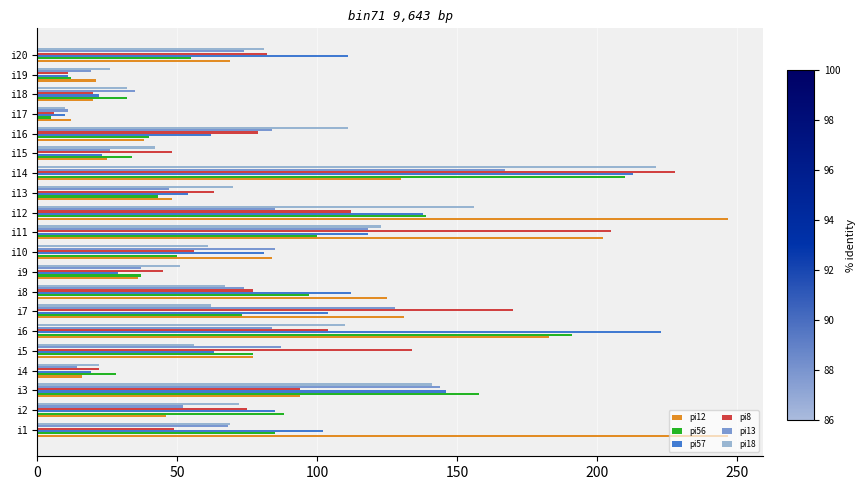

What is the sum of all pi13 values?

1439